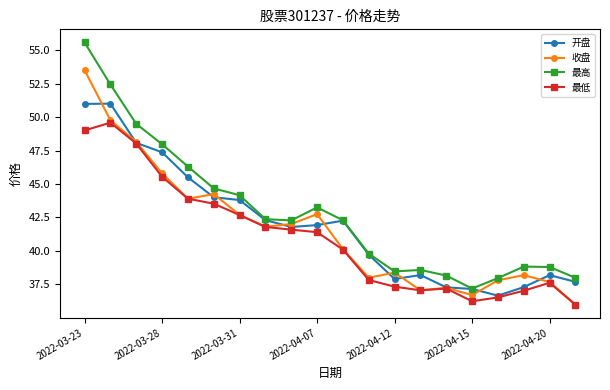

Which series has the widest spread of values?

最高